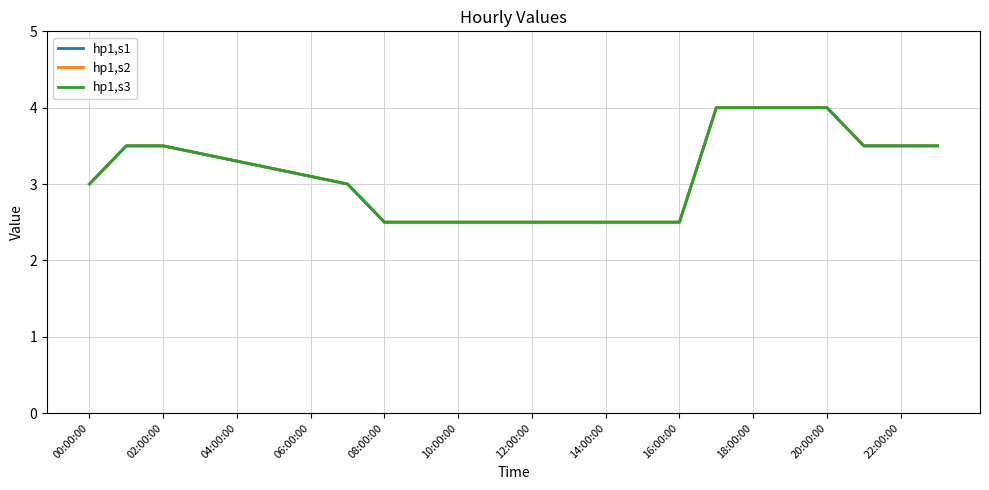

What is the sum of all hp1,s2 values?

75.0